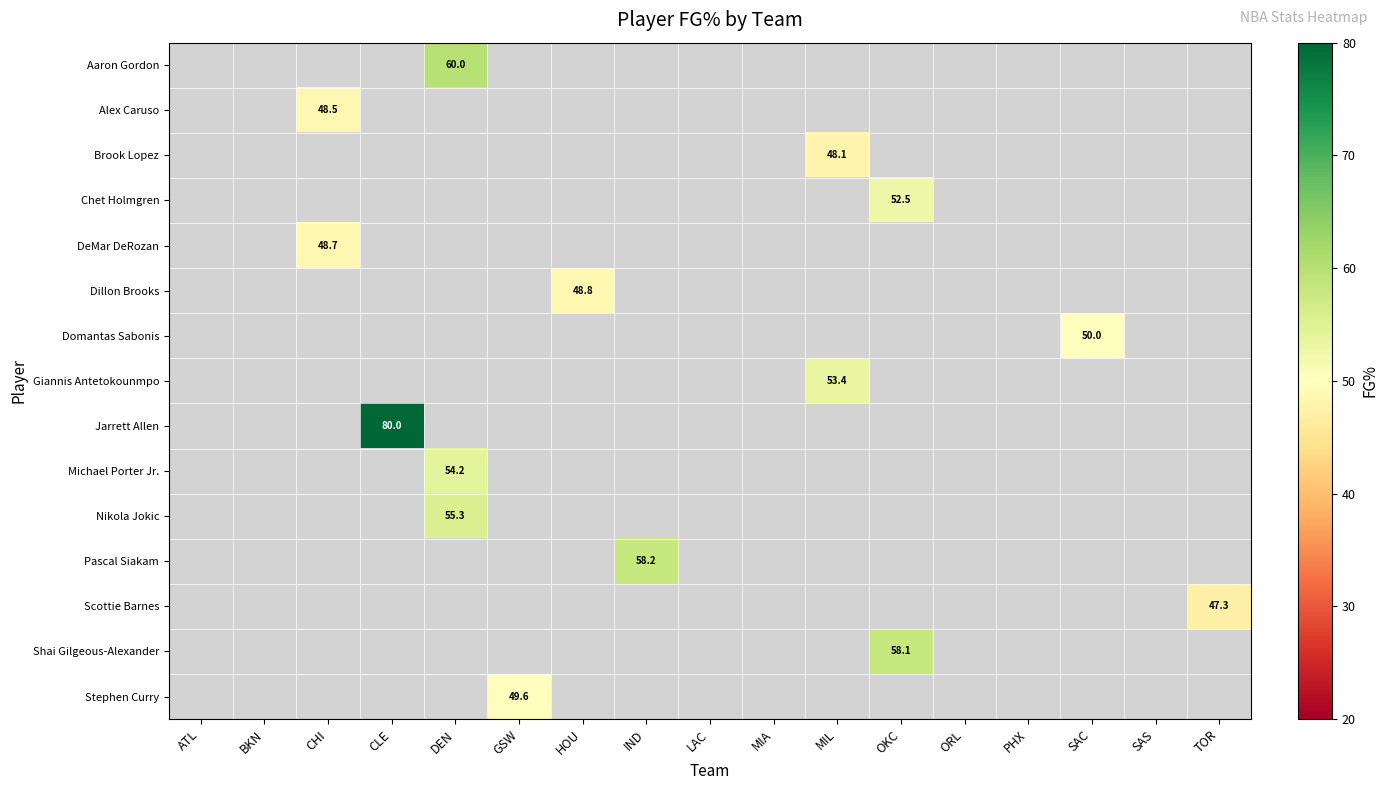

The value of Domantas Sabonis at SAC is 11.6. True or false?

False